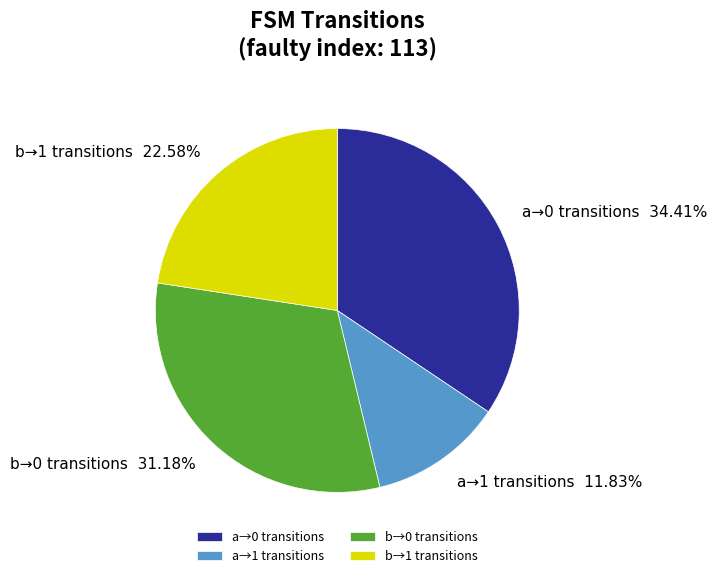

What is the ratio of the value at a→0 transitions to the value at b→0 transitions?

1.1